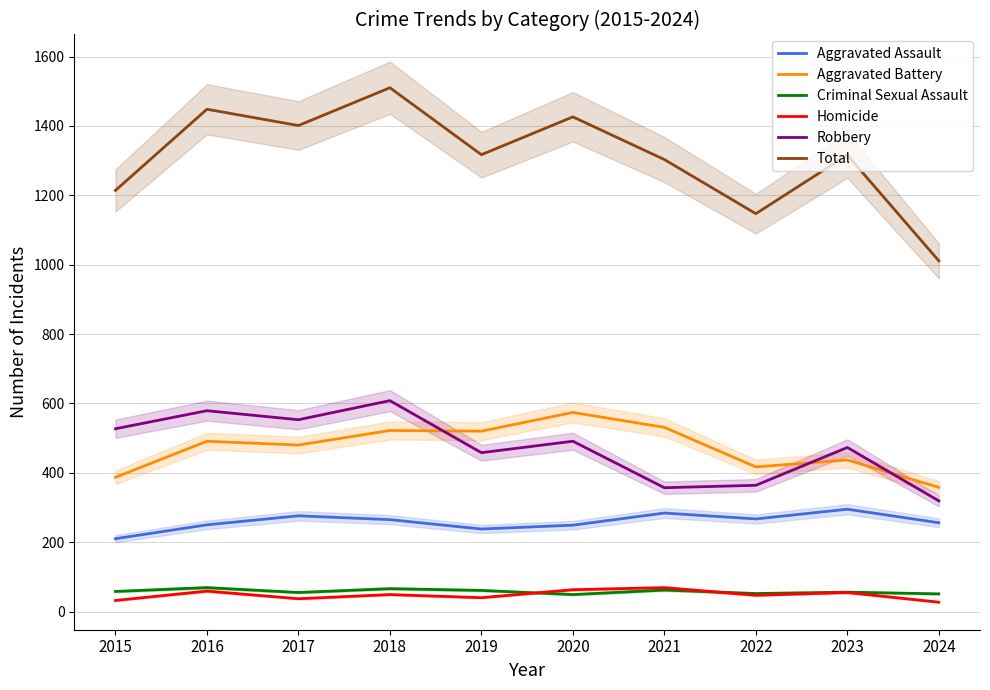

What is the average value of the Aggravated Assault series?

259